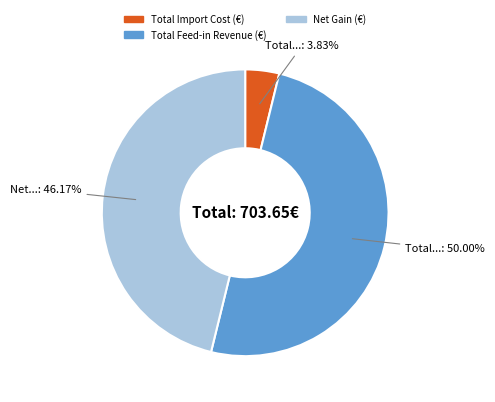

What portion of the pie excludes Total Import Cost (€)?

96.2%